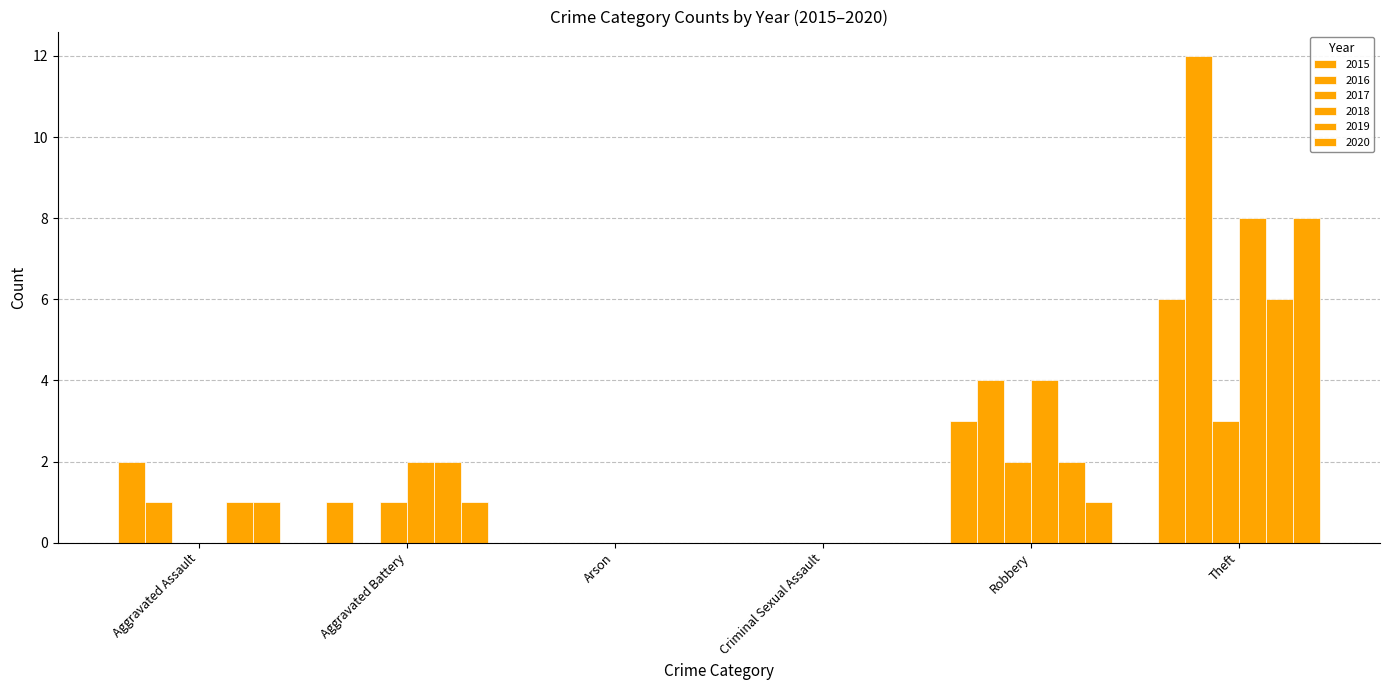

Where is 2015 nearest to the value 3?

Robbery